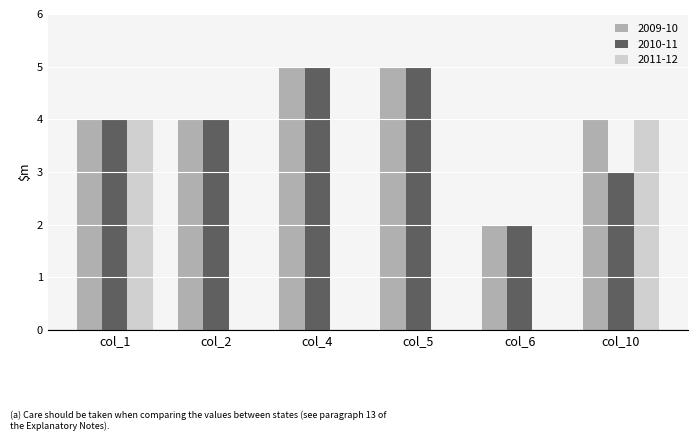

What are all the series names shown in the legend?

2009-10, 2010-11, 2011-12